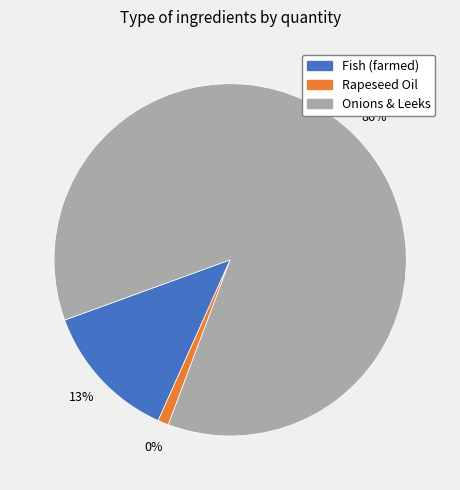

What is the largest slice in the pie chart?

Onions & Leeks